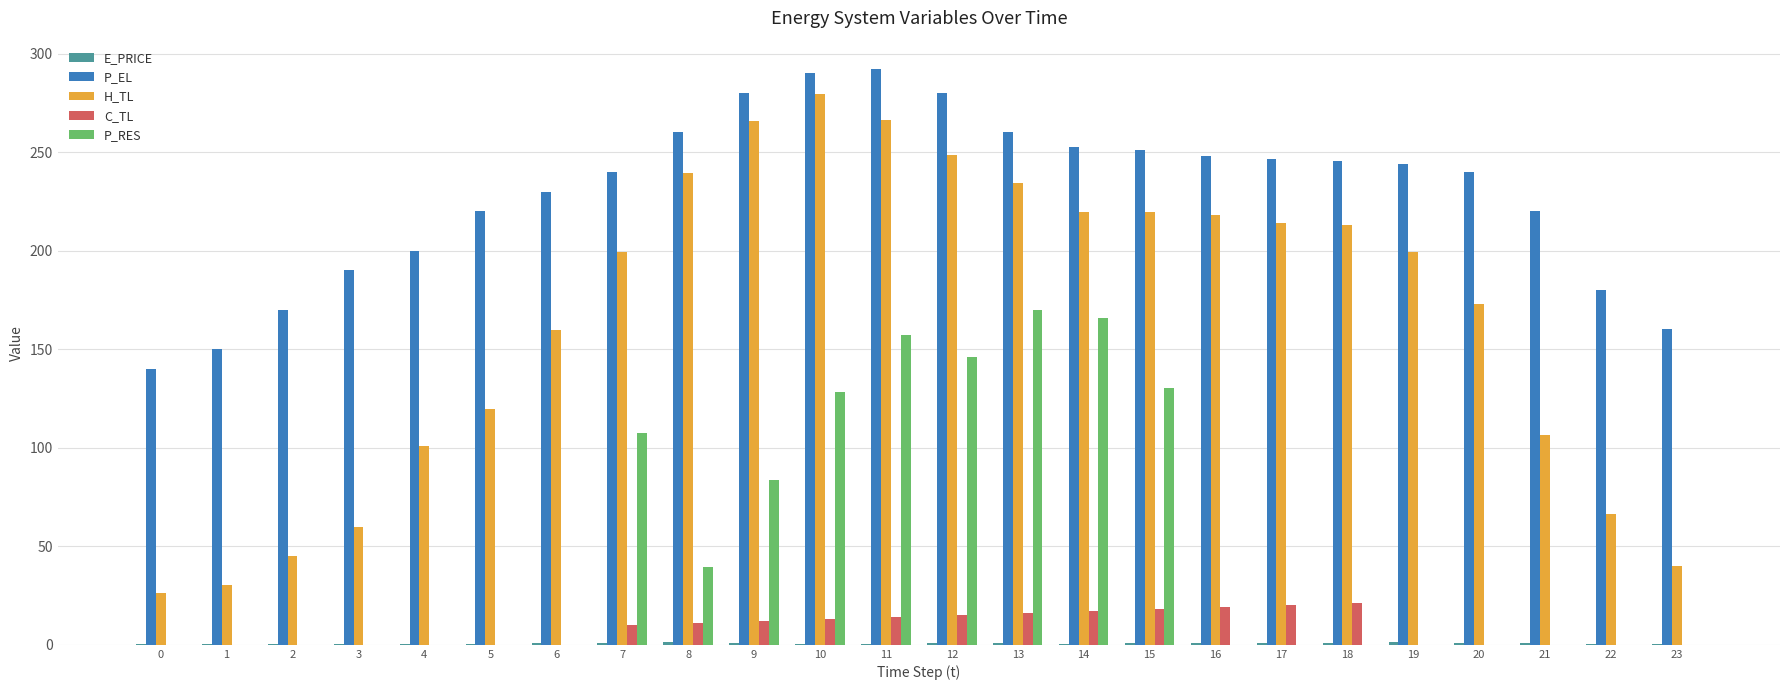

Is the value of P_RES at 12 greater than the value of P_EL at 16?

No